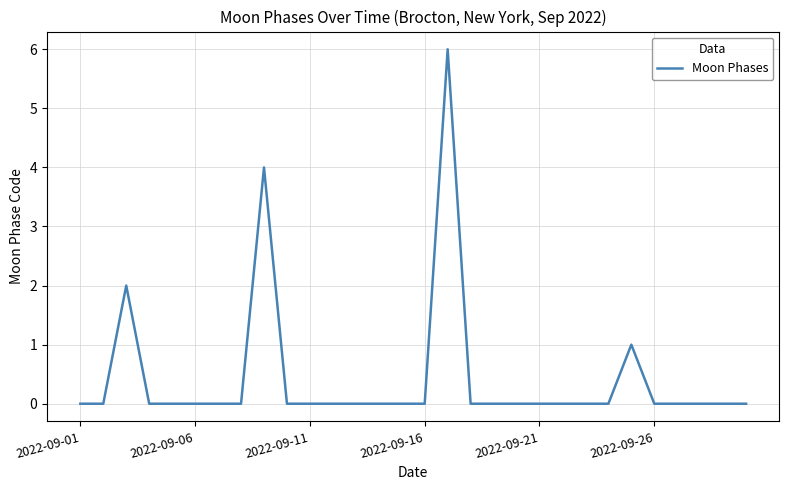

Reading right to left, what are all the values shown in this chart?

0	0	0	0	0	1	0	0	0	0	0	0	0	6	0	0	0	0	0	0	0	4	0	0	0	0	0	2	0	0